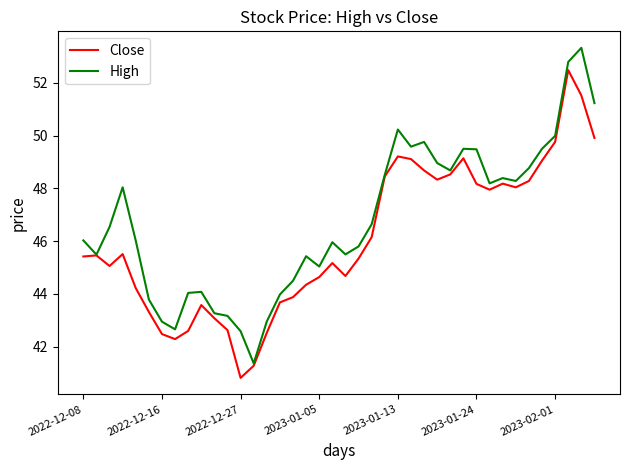

Rank the series by their maximum value, from highest to lowest.

High, Close